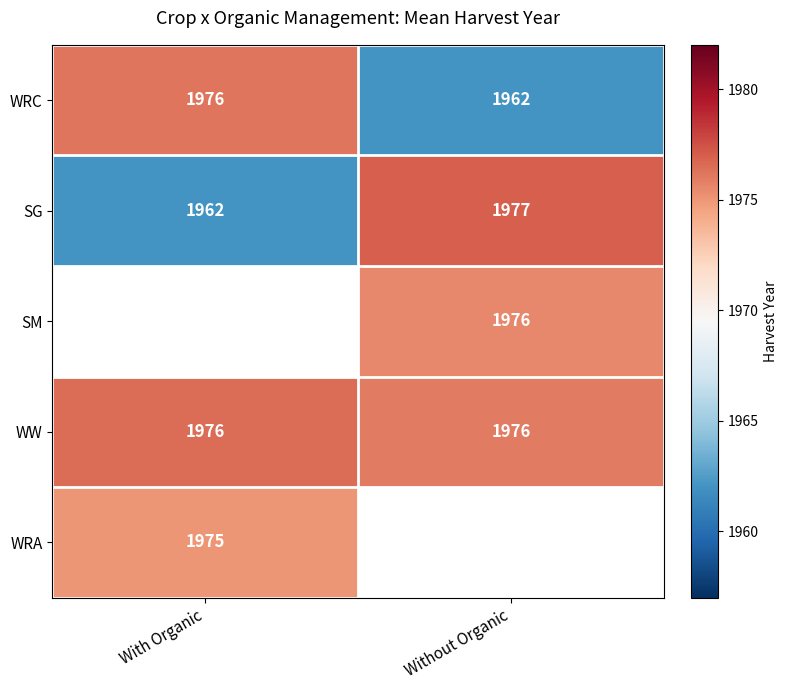

How many series are shown in this chart?

5